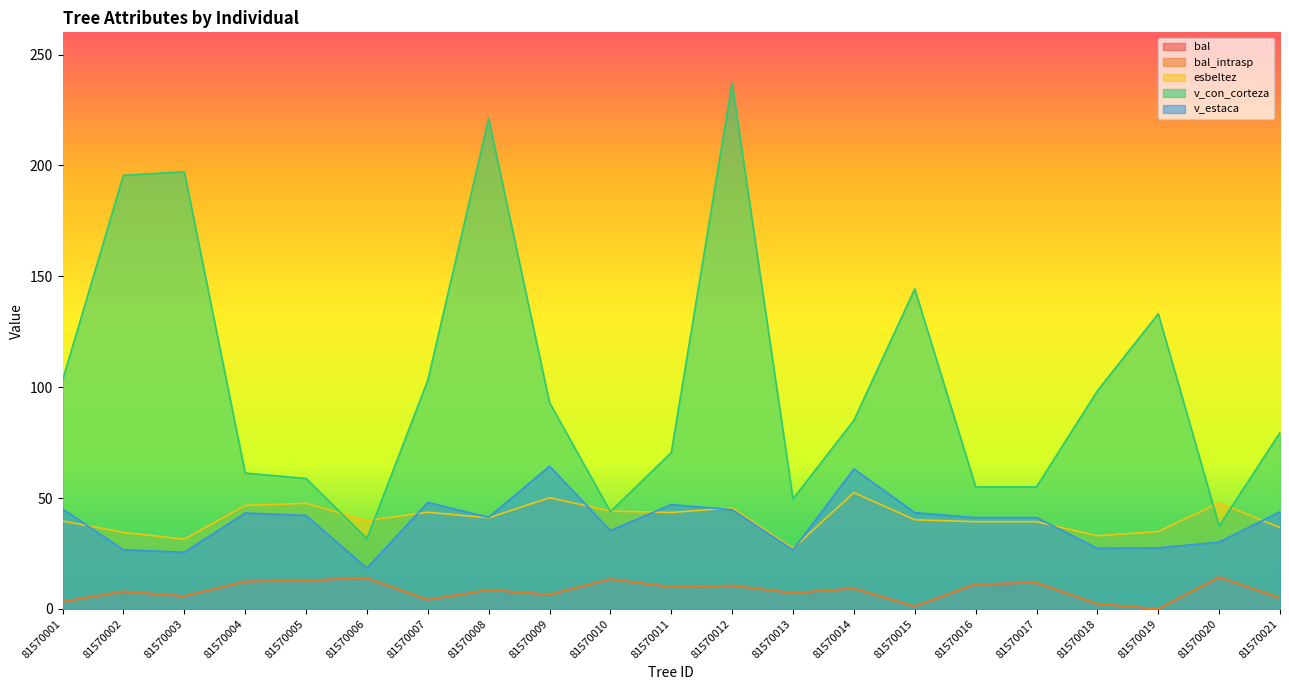

Which series has the largest total across all categories?

v_con_corteza